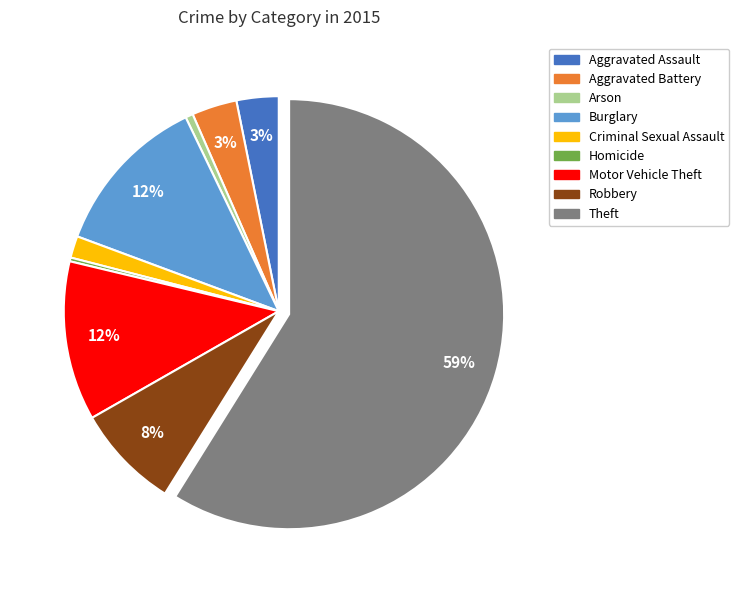

Is it true that Motor Vehicle Theft is 12% of the pie?

True